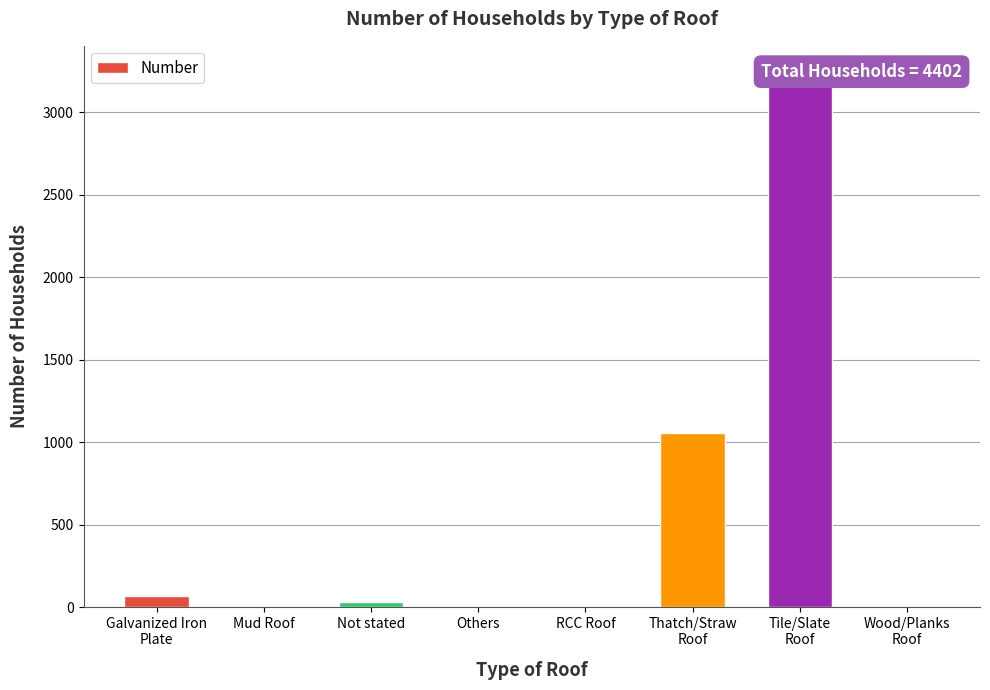

How many bars are there in total?

8